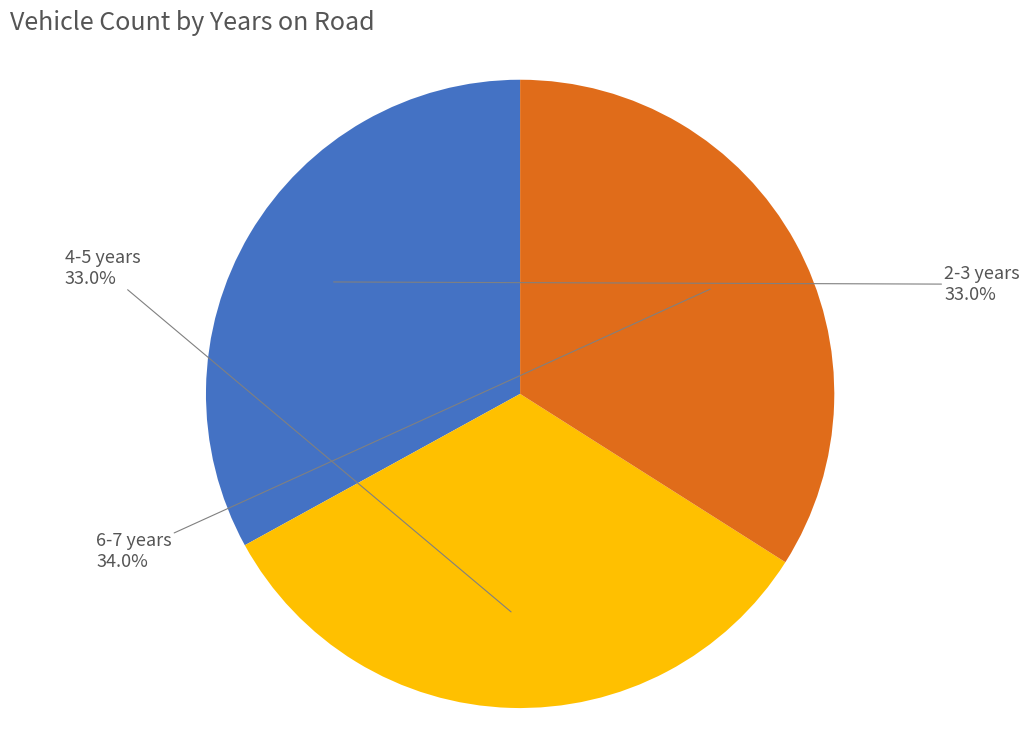

What is the ratio of the value at 4-5 years to the value at 2-3 years?

1.0